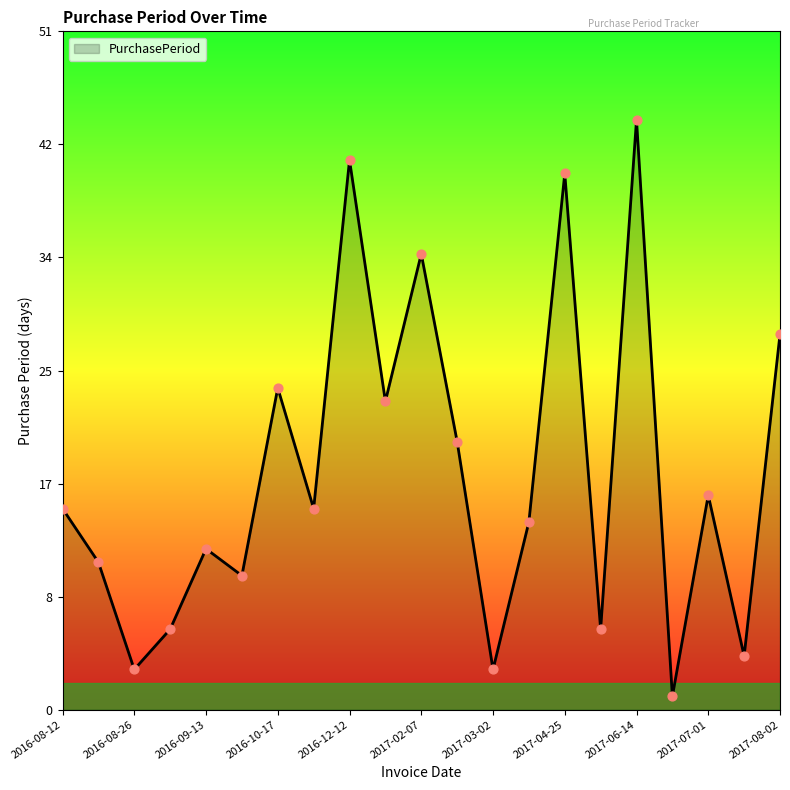

What is the maximum value shown in the chart?

44